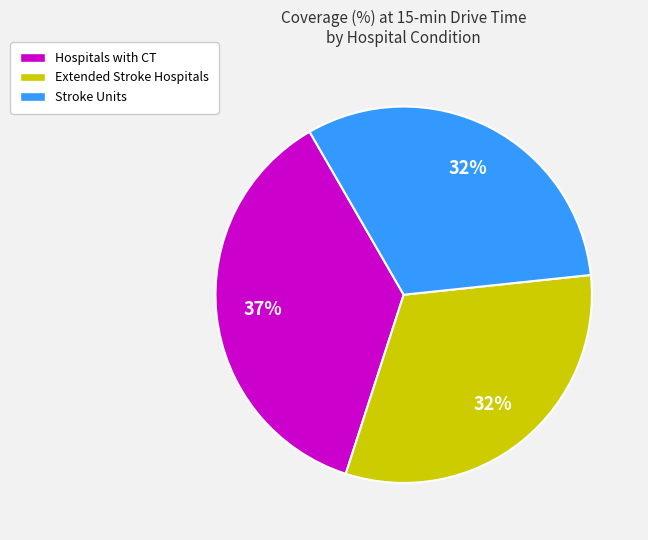

Which category has the biggest portion of the pie?

Hospitals with CT